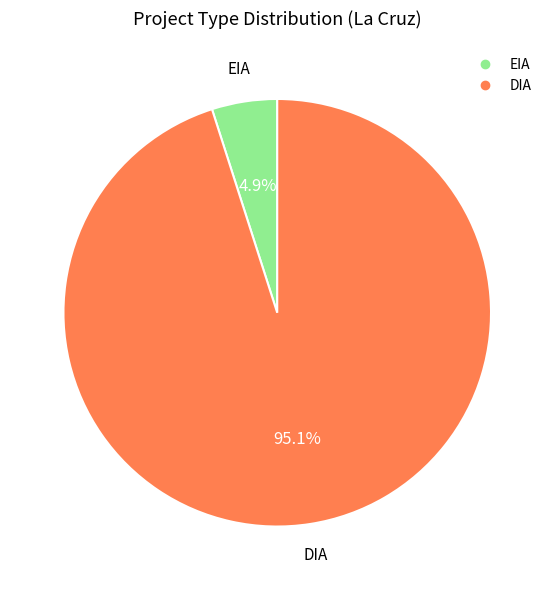

Does DIA represent more than half of the total?

Yes